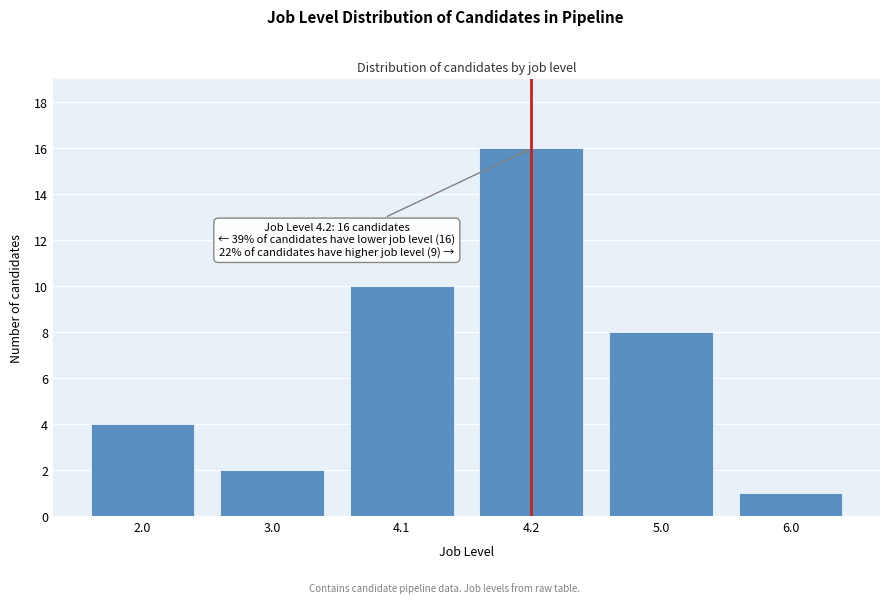

Reading left to right, list all the values displayed in this chart.

4	2	10	16	8	1